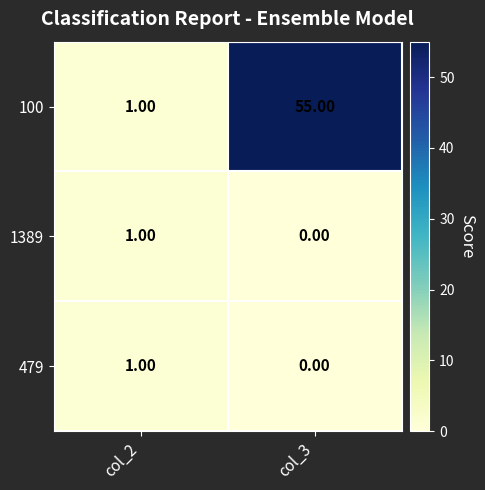

At how many categories does at least one series exceed 43?

1